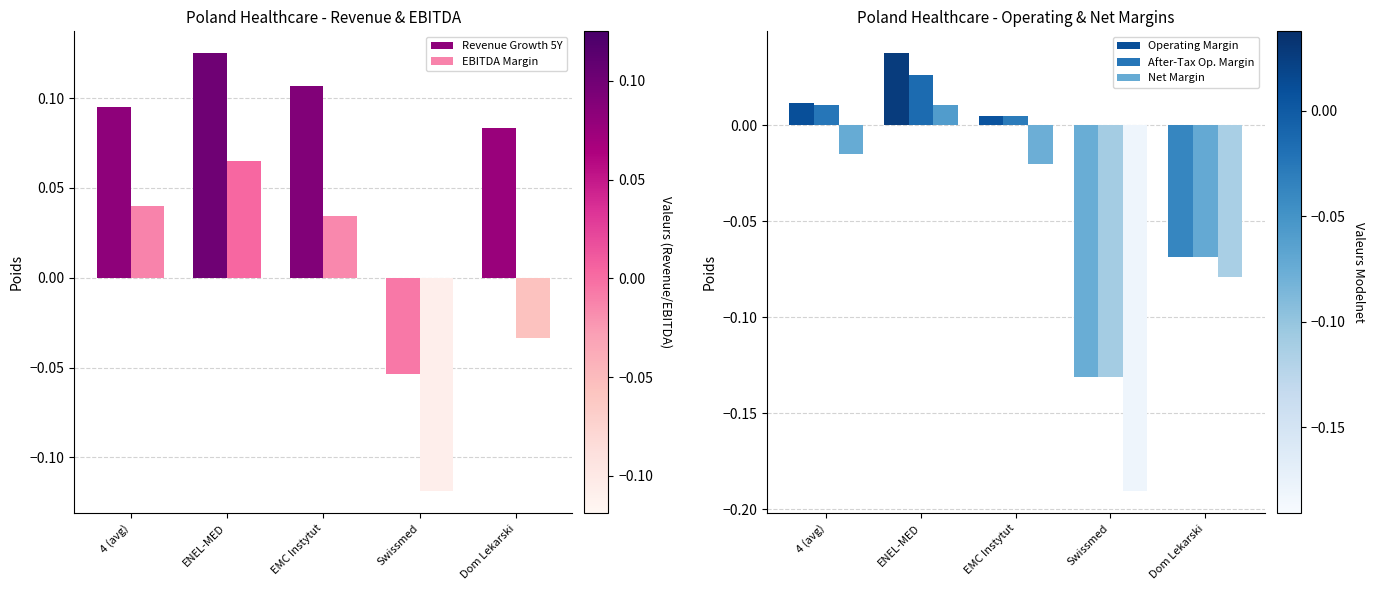

How many data points in Operating Margin are above 0?

3